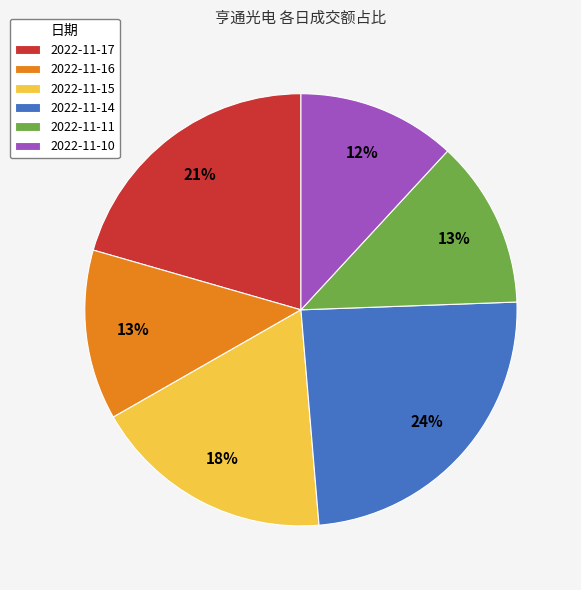

What is the ratio of the value at 2022-11-14 to the value at 2022-11-10?

2.0